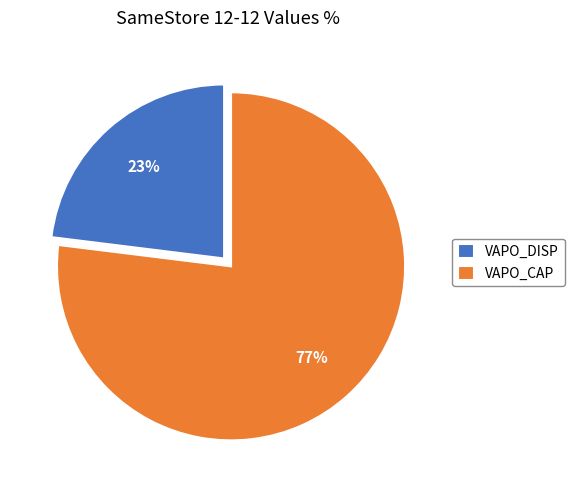

To the nearest percent, what percentage of the pie is VAPO_CAP?

77%